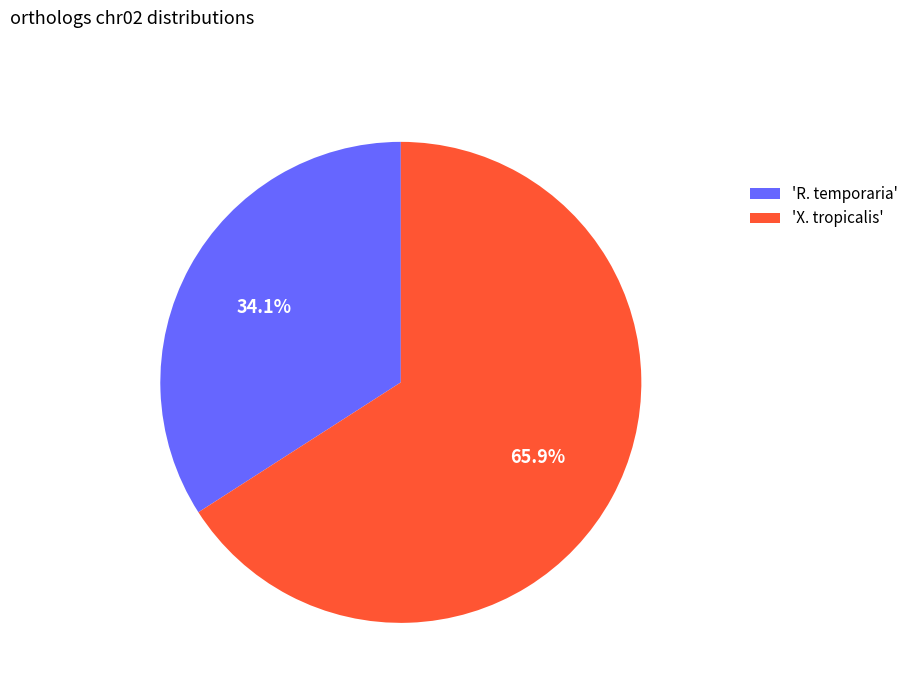

Approximately how many times larger is the value at 'X. tropicalis' compared to 'R. temporaria'?

1.9